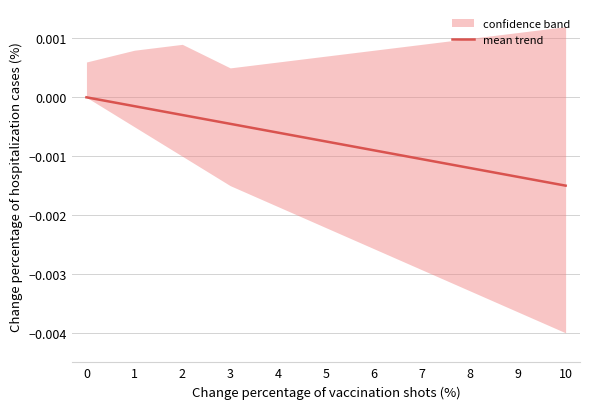

List the labels in order of value, largest first.

0, 1, 2, 3, 4, 5, 6, 7, 8, 9, 10